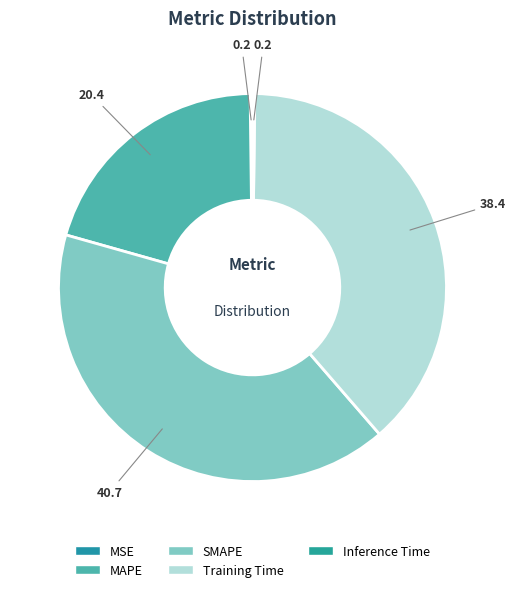

To the nearest percent, what is the combined percentage of Inference Time and MAPE?

21%